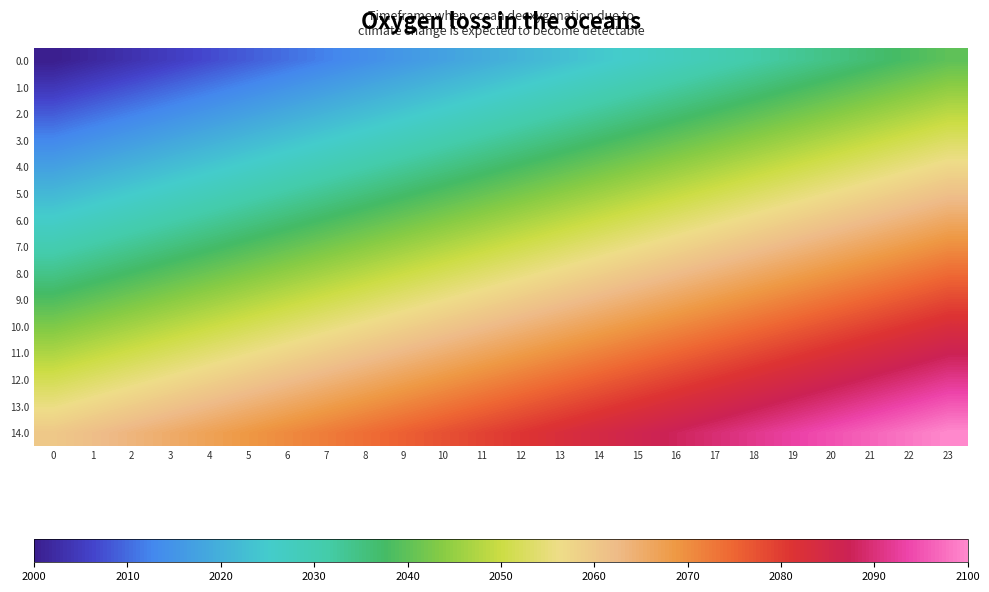

Reading left to right, what are all the values shown in this chart?

0.0: 0=2000.0	1=2001.7	2=2003.5	3=2005.2	4=2007.0	5=2008.7	6=2010.4	7=2012.2	8=2013.9	9=2015.7	10=2017.4	11=2019.1	12=2020.9	13=2022.6	14=2024.3	15=2026.1	16=2027.8	17=2029.6	18=2031.3	19=2033.0	20=2034.8	21=2036.5	22=2038.3	23=2040.0
1.0: 0=2004.3	1=2006.0	2=2007.8	3=2009.5	4=2011.2	5=2013.0	6=2014.7	7=2016.5	8=2018.2	9=2019.9	10=2021.7	11=2023.4	12=2025.2	13=2026.9	14=2028.6	15=2030.4	16=2032.1	17=2033.9	18=2035.6	19=2037.3	20=2039.1	21=2040.8	22=2042.5	23=2044.3
2.0: 0=2008.6	1=2010.3	2=2012.0	3=2013.8	4=2015.5	5=2017.3	6=2019.0	7=2020.7	8=2022.5	9=2024.2	10=2026.0	11=2027.7	12=2029.4	13=2031.2	14=2032.9	15=2034.7	16=2036.4	17=2038.1	18=2039.9	19=2041.6	20=2043.4	21=2045.1	22=2046.8	23=2048.6
3.0: 0=2012.9	1=2014.6	2=2016.3	3=2018.1	4=2019.8	5=2021.6	6=2023.3	7=2025.0	8=2026.8	9=2028.5	10=2030.2	11=2032.0	12=2033.7	13=2035.5	14=2037.2	15=2038.9	16=2040.7	17=2042.4	18=2044.2	19=2045.9	20=2047.6	21=2049.4	22=2051.1	23=2052.9
4.0: 0=2017.1	1=2018.9	2=2020.6	3=2022.4	4=2024.1	5=2025.8	6=2027.6	7=2029.3	8=2031.1	9=2032.8	10=2034.5	11=2036.3	12=2038.0	13=2039.8	14=2041.5	15=2043.2	16=2045.0	17=2046.7	18=2048.4	19=2050.2	20=2051.9	21=2053.7	22=2055.4	23=2057.1
5.0: 0=2021.4	1=2023.2	2=2024.9	3=2026.6	4=2028.4	5=2030.1	6=2031.9	7=2033.6	8=2035.3	9=2037.1	10=2038.8	11=2040.6	12=2042.3	13=2044.0	14=2045.8	15=2047.5	16=2049.3	17=2051.0	18=2052.7	19=2054.5	20=2056.2	21=2058.0	22=2059.7	23=2061.4
6.0: 0=2025.7	1=2027.5	2=2029.2	3=2030.9	4=2032.7	5=2034.4	6=2036.1	7=2037.9	8=2039.6	9=2041.4	10=2043.1	11=2044.8	12=2046.6	13=2048.3	14=2050.1	15=2051.8	16=2053.5	17=2055.3	18=2057.0	19=2058.8	20=2060.5	21=2062.2	22=2064.0	23=2065.7
7.0: 0=2030.0	1=2031.7	2=2033.5	3=2035.2	4=2037.0	5=2038.7	6=2040.4	7=2042.2	8=2043.9	9=2045.7	10=2047.4	11=2049.1	12=2050.9	13=2052.6	14=2054.3	15=2056.1	16=2057.8	17=2059.6	18=2061.3	19=2063.0	20=2064.8	21=2066.5	22=2068.3	23=2070.0
8.0: 0=2034.3	1=2036.0	2=2037.8	3=2039.5	4=2041.2	5=2043.0	6=2044.7	7=2046.5	8=2048.2	9=2049.9	10=2051.7	11=2053.4	12=2055.2	13=2056.9	14=2058.6	15=2060.4	16=2062.1	17=2063.9	18=2065.6	19=2067.3	20=2069.1	21=2070.8	22=2072.5	23=2074.3
9.0: 0=2038.6	1=2040.3	2=2042.0	3=2043.8	4=2045.5	5=2047.3	6=2049.0	7=2050.7	8=2052.5	9=2054.2	10=2056.0	11=2057.7	12=2059.4	13=2061.2	14=2062.9	15=2064.7	16=2066.4	17=2068.1	18=2069.9	19=2071.6	20=2073.4	21=2075.1	22=2076.8	23=2078.6
10.0: 0=2042.9	1=2044.6	2=2046.3	3=2048.1	4=2049.8	5=2051.6	6=2053.3	7=2055.0	8=2056.8	9=2058.5	10=2060.2	11=2062.0	12=2063.7	13=2065.5	14=2067.2	15=2068.9	16=2070.7	17=2072.4	18=2074.2	19=2075.9	20=2077.6	21=2079.4	22=2081.1	23=2082.9
11.0: 0=2047.1	1=2048.9	2=2050.6	3=2052.4	4=2054.1	5=2055.8	6=2057.6	7=2059.3	8=2061.1	9=2062.8	10=2064.5	11=2066.3	12=2068.0	13=2069.8	14=2071.5	15=2073.2	16=2075.0	17=2076.7	18=2078.4	19=2080.2	20=2081.9	21=2083.7	22=2085.4	23=2087.1
12.0: 0=2051.4	1=2053.2	2=2054.9	3=2056.6	4=2058.4	5=2060.1	6=2061.9	7=2063.6	8=2065.3	9=2067.1	10=2068.8	11=2070.6	12=2072.3	13=2074.0	14=2075.8	15=2077.5	16=2079.3	17=2081.0	18=2082.7	19=2084.5	20=2086.2	21=2088.0	22=2089.7	23=2091.4
13.0: 0=2055.7	1=2057.5	2=2059.2	3=2060.9	4=2062.7	5=2064.4	6=2066.1	7=2067.9	8=2069.6	9=2071.4	10=2073.1	11=2074.8	12=2076.6	13=2078.3	14=2080.1	15=2081.8	16=2083.5	17=2085.3	18=2087.0	19=2088.8	20=2090.5	21=2092.2	22=2094.0	23=2095.7
14.0: 0=2060.0	1=2061.7	2=2063.5	3=2065.2	4=2067.0	5=2068.7	6=2070.4	7=2072.2	8=2073.9	9=2075.7	10=2077.4	11=2079.1	12=2080.9	13=2082.6	14=2084.3	15=2086.1	16=2087.8	17=2089.6	18=2091.3	19=2093.0	20=2094.8	21=2096.5	22=2098.3	23=2100.0